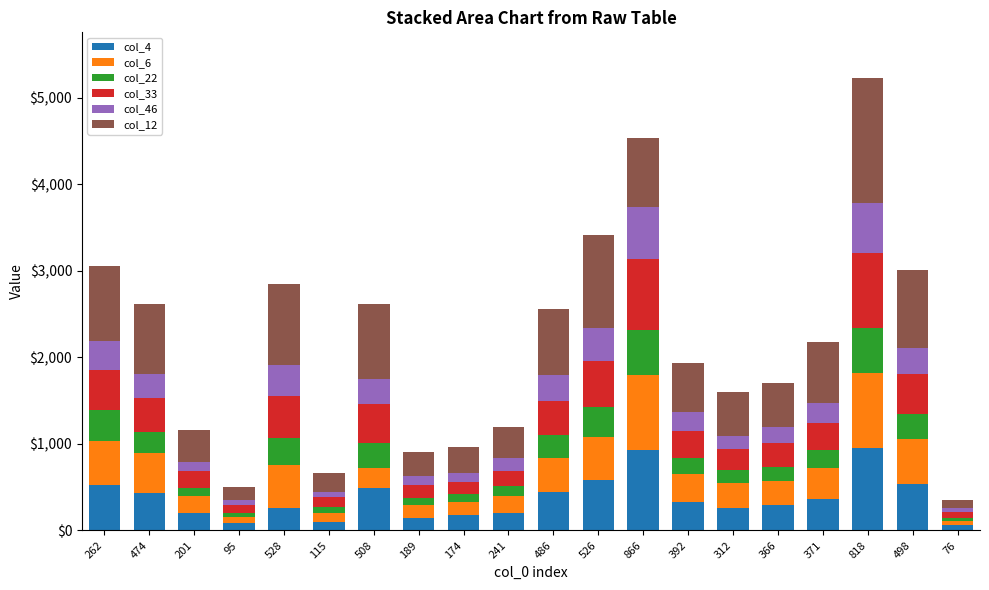

At which category is the sum across all series the highest?

818